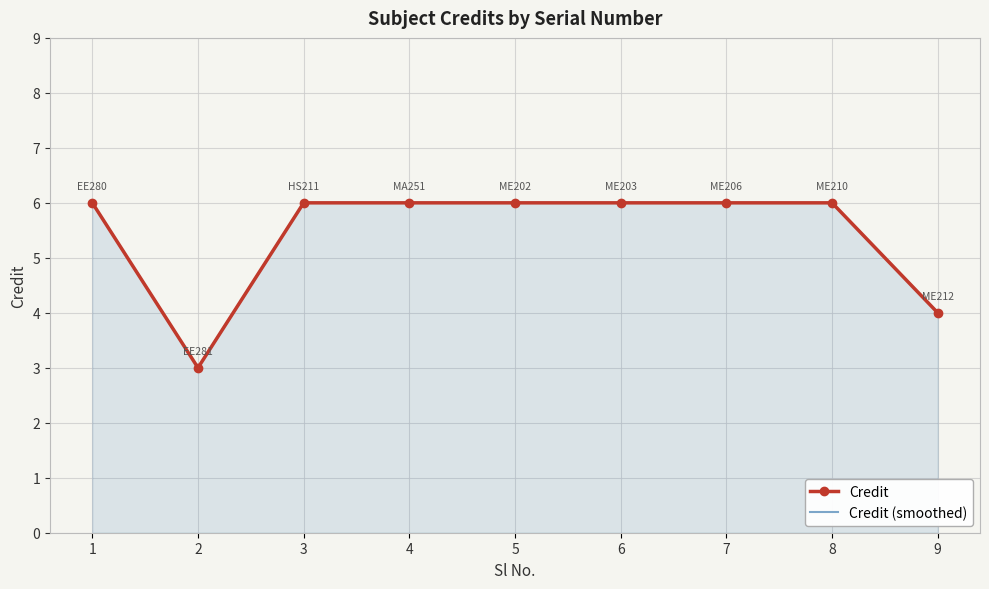

What is the ratio of the value at 4 to the value at 5?

1.0